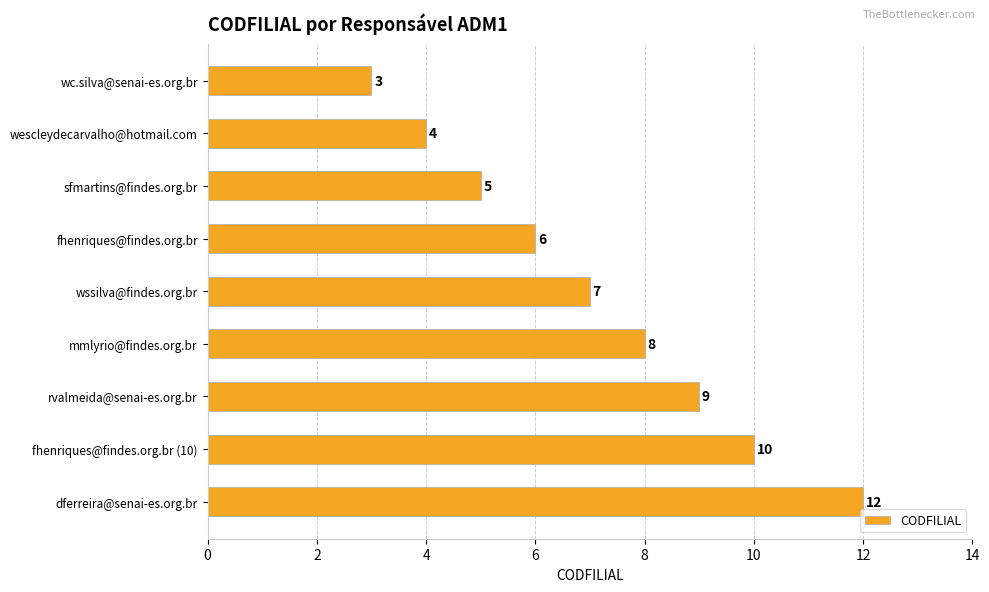

Are the bars grouped side by side (vs. stacked)?

No